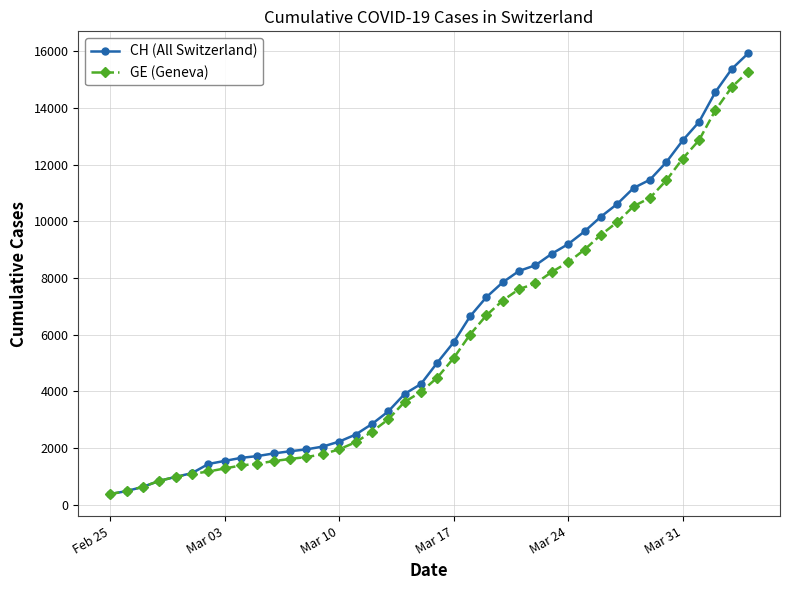

What is the value of the CH (All Switzerland) point at the 10th from the left?

1715